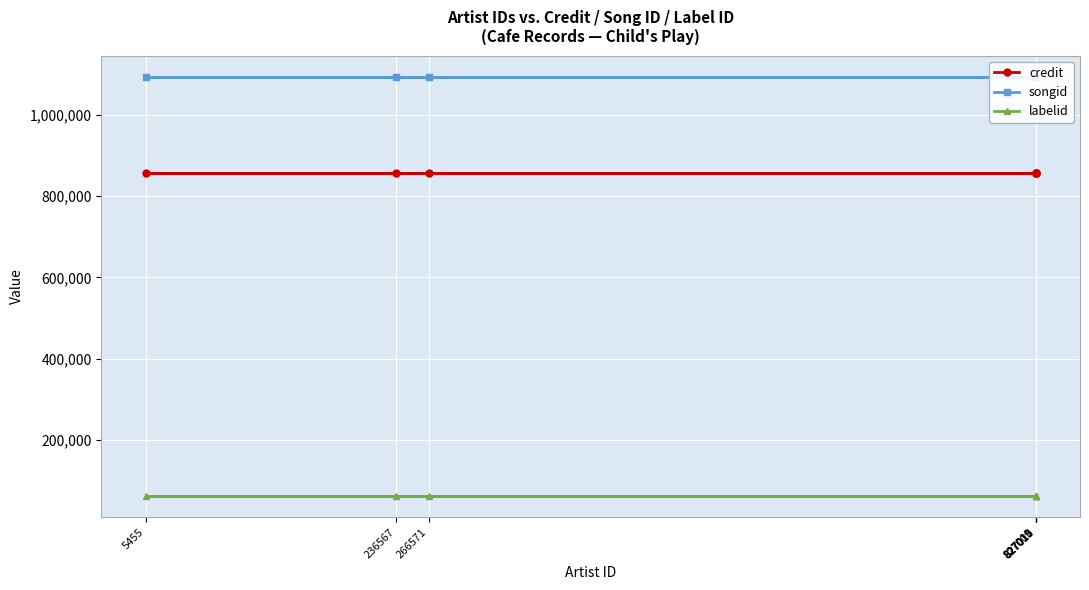

What is the lowest value of the credit series?

858430